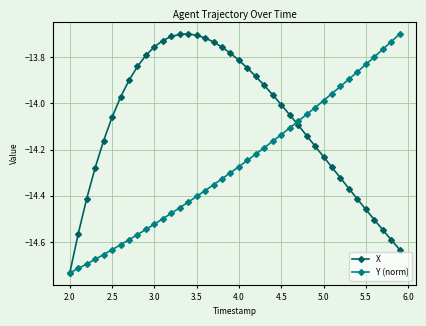

Which series has the largest total across all categories?

X